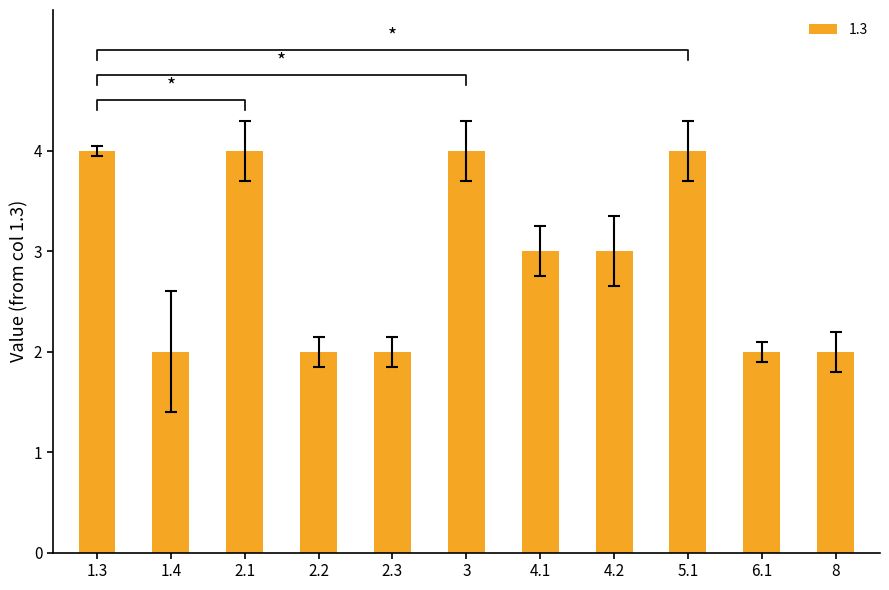

What is the value of the 5th bar from the left?

2